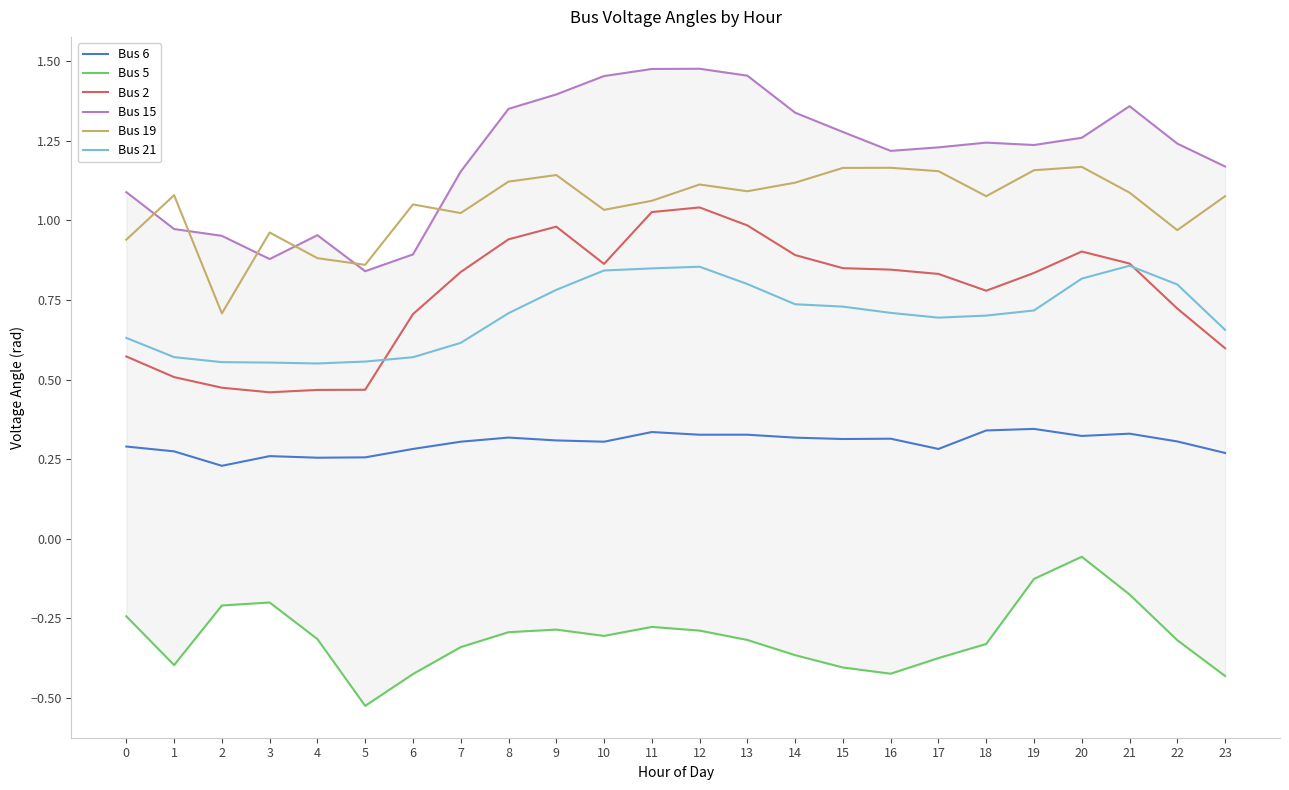

At which label does Bus 19 first exceed 1?

1